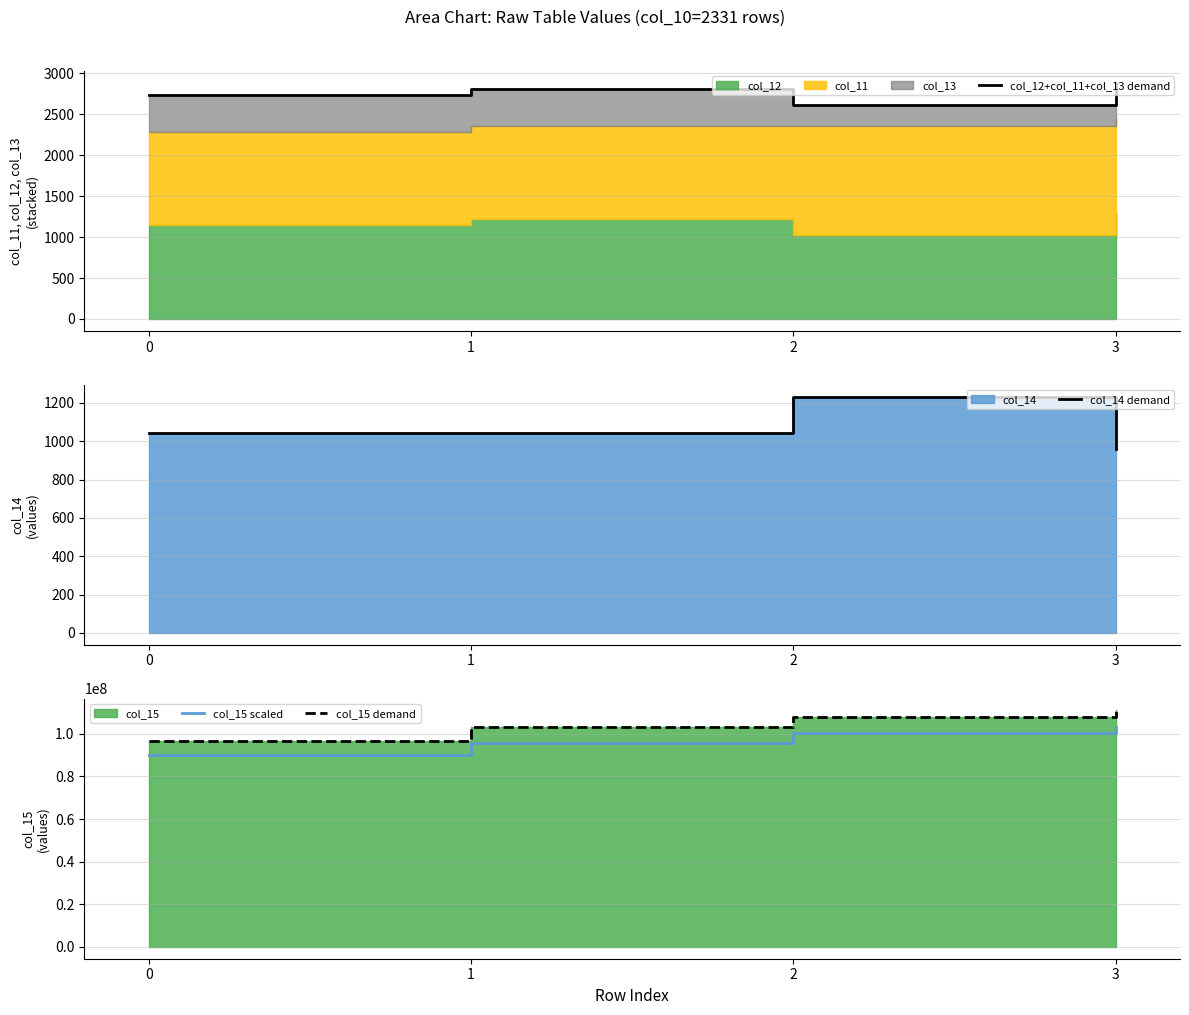

At which label does col_15 demand first exceed 108085177?

3